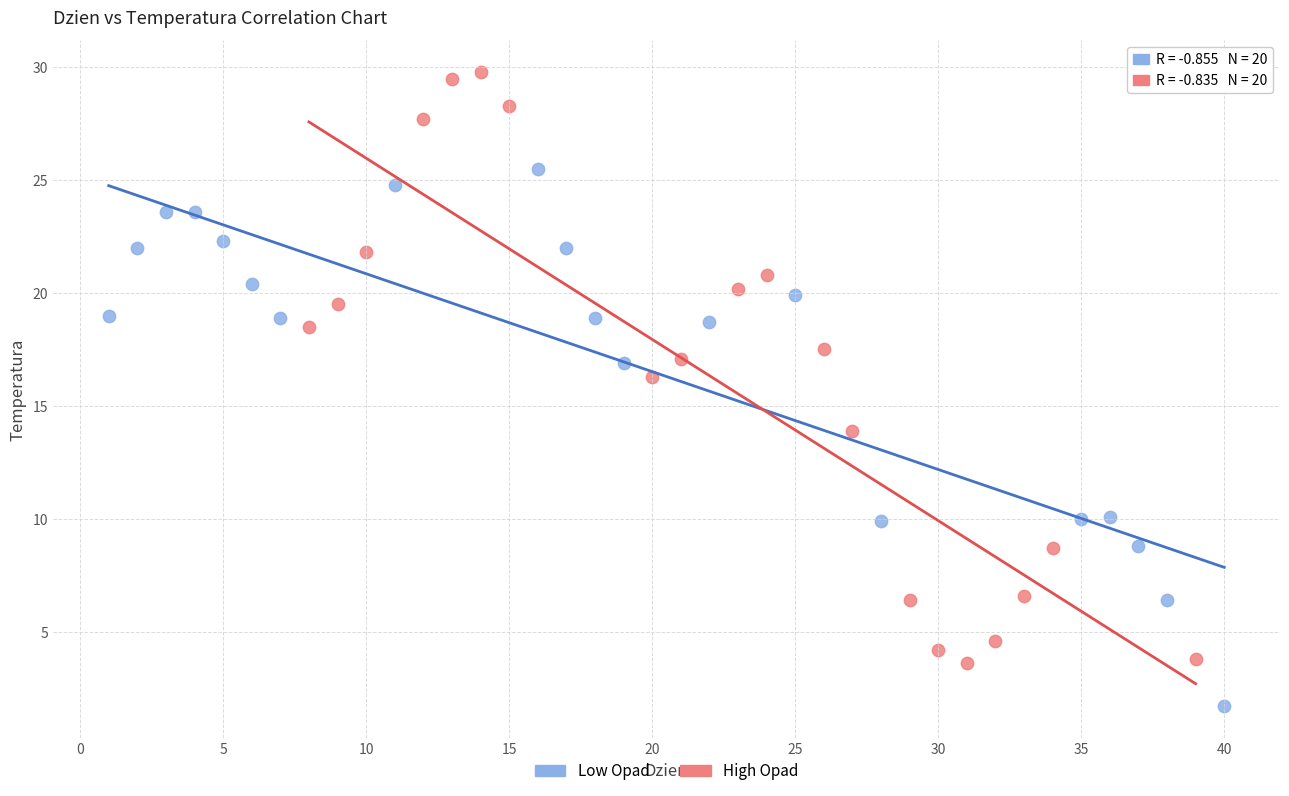

Which series reaches the minimum Y coordinate?

Low Opad